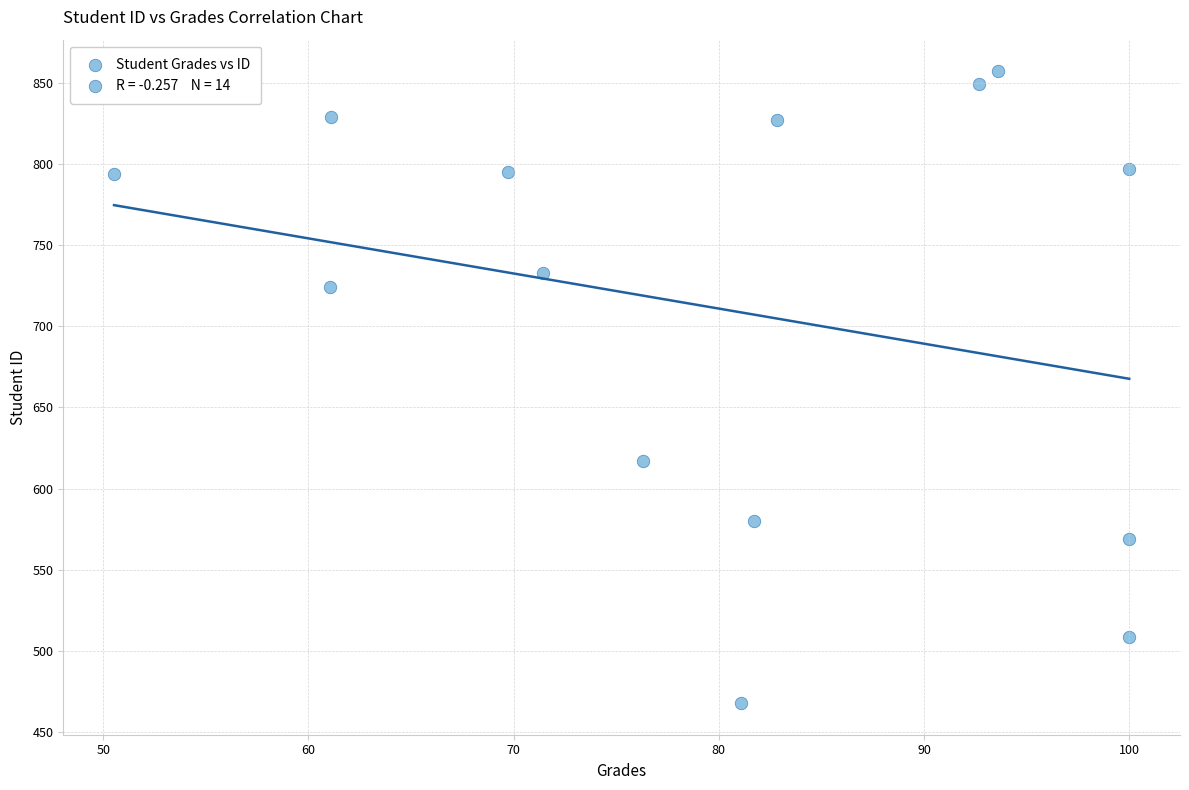

What Y value in the scatter plot is closest to 662?

617